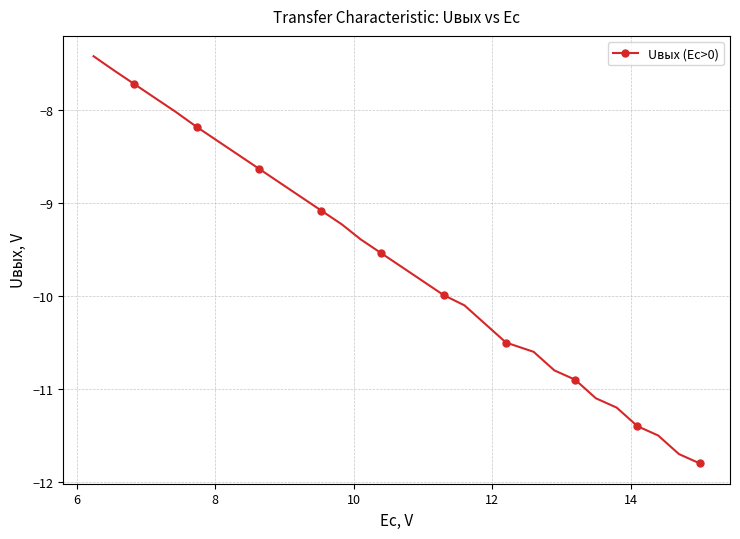

What is the minimum value shown in the chart?

-11.8